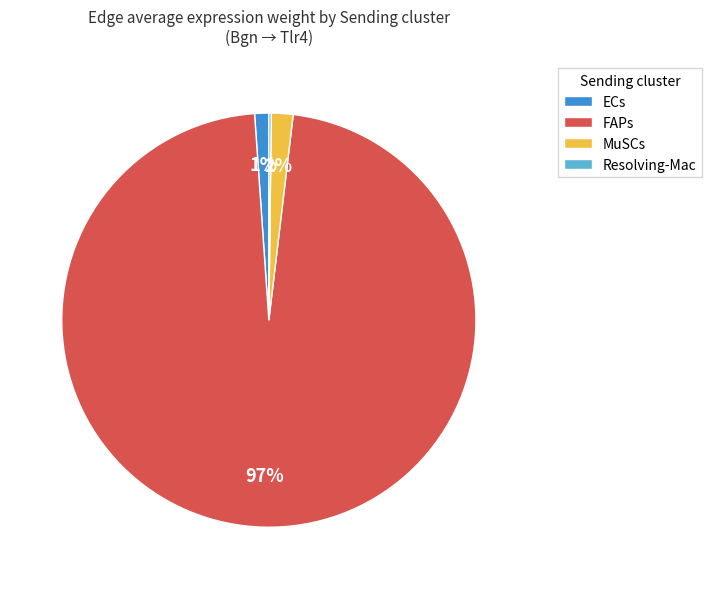

Which has a higher value, FAPs or MuSCs?

FAPs